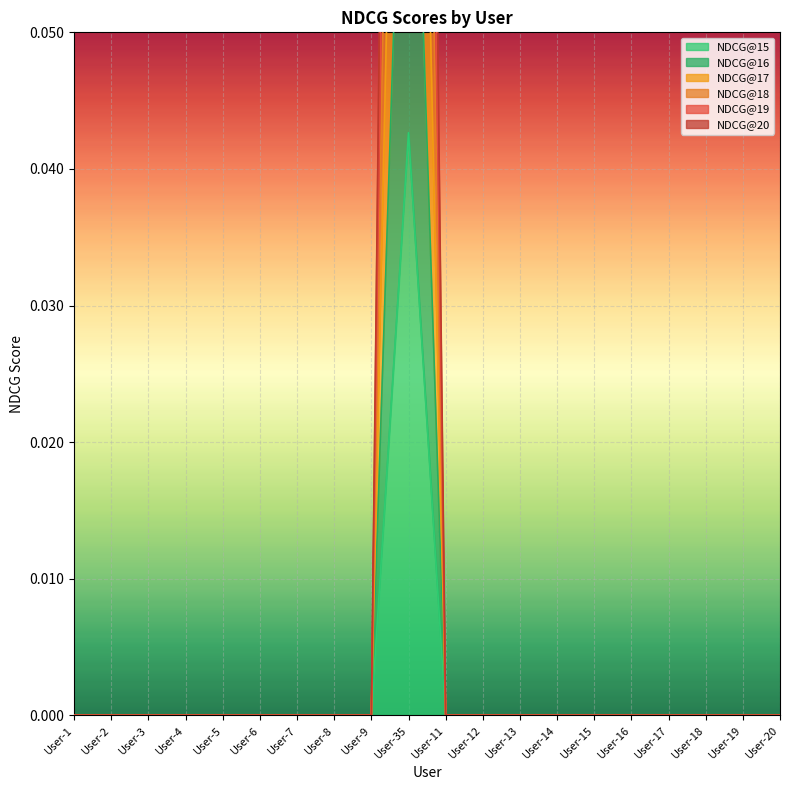

Which series has the largest total across all categories?

NDCG@19